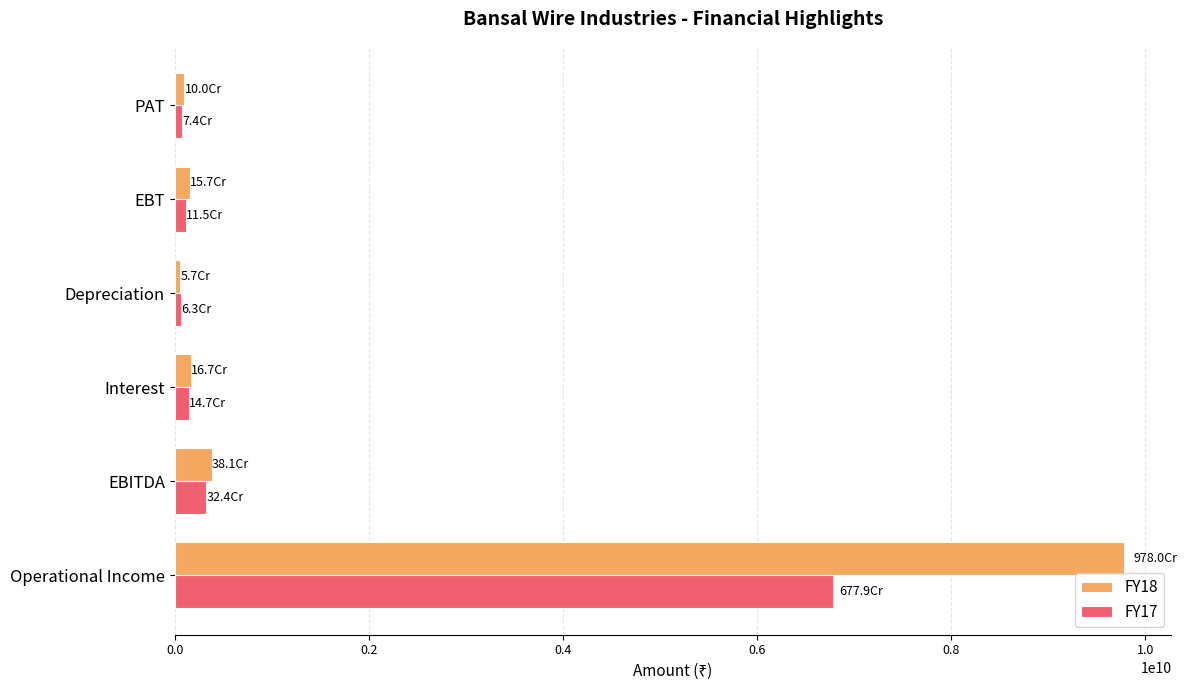

Is it true that FY18 equals 14918531076 at Operational Income?

False